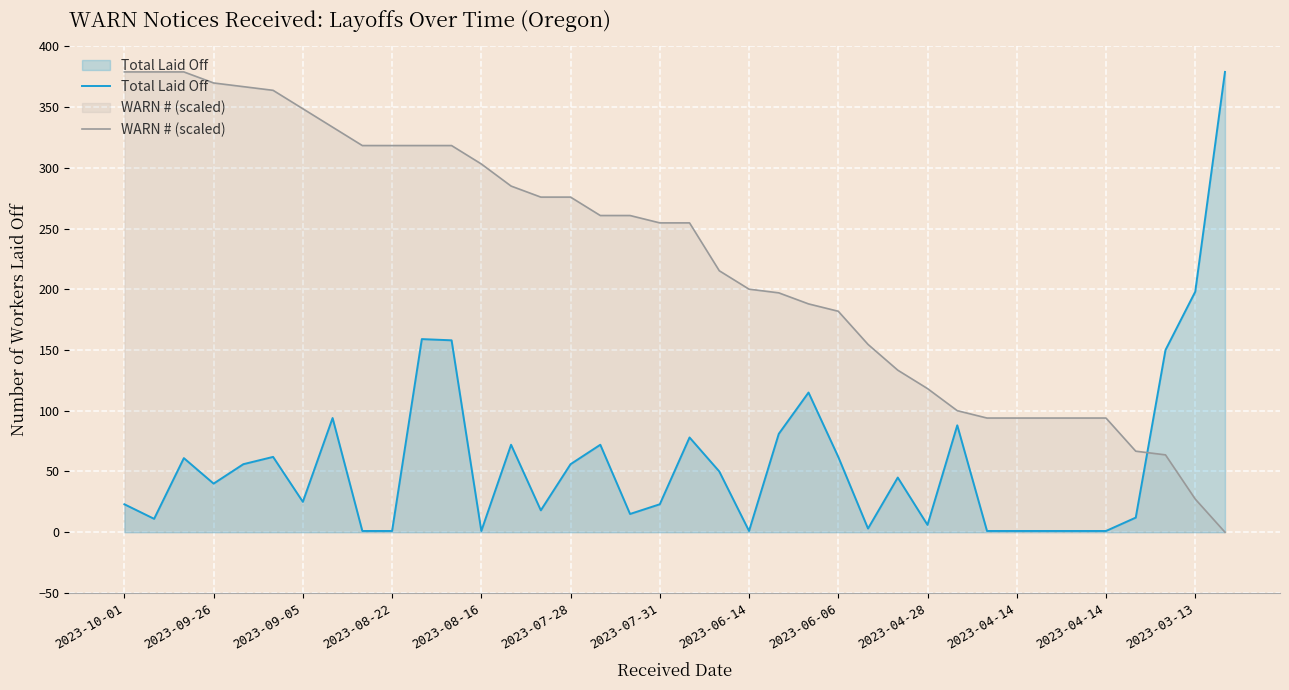

What is the total value across all series at 34?

78.7